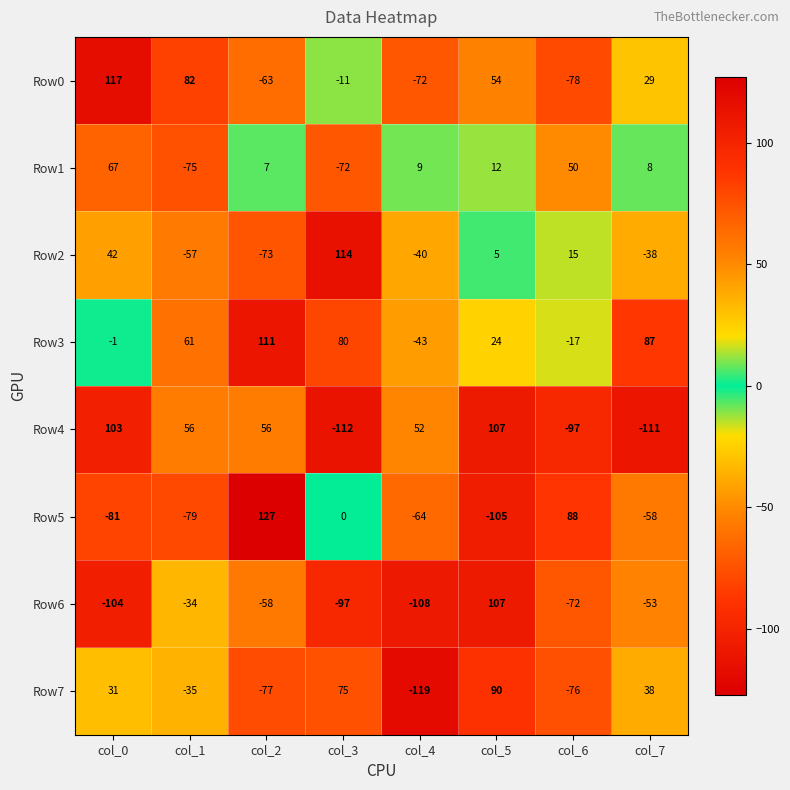

List the labels in order of Row5 value, smallest first.

col_5, col_0, col_1, col_4, col_7, col_3, col_6, col_2